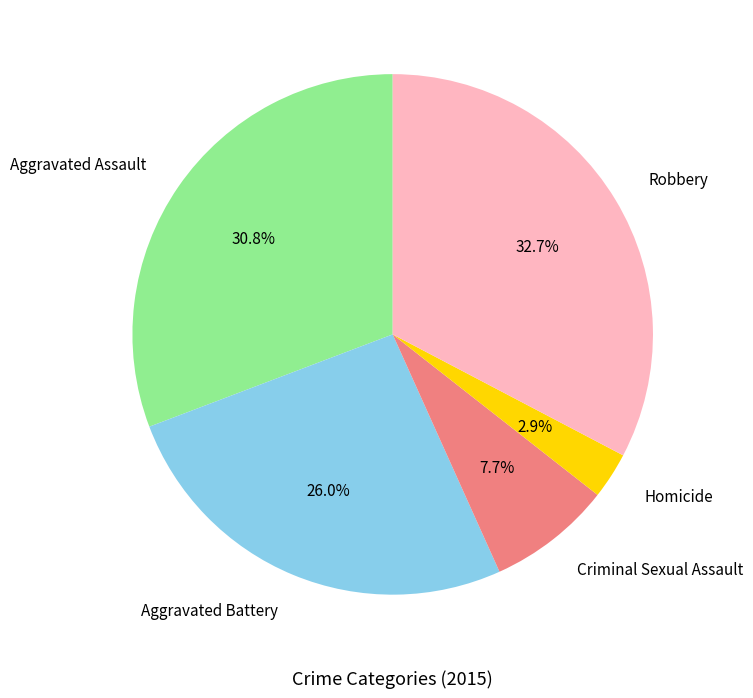

Is it true that Aggravated Battery is 26% of the pie?

True